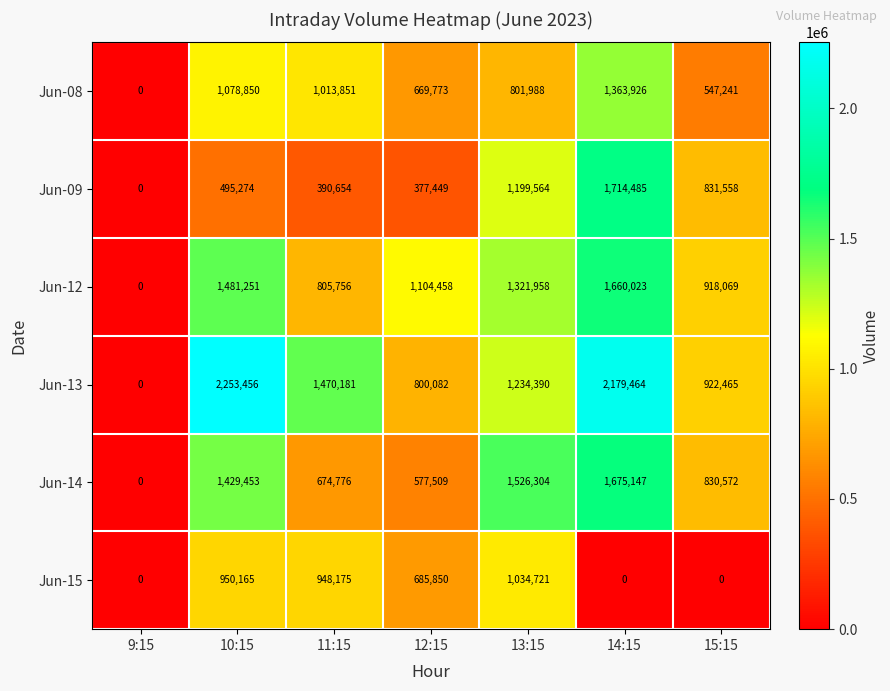

Is it true that Jun-08 equals 1072768 at 12:15?

False